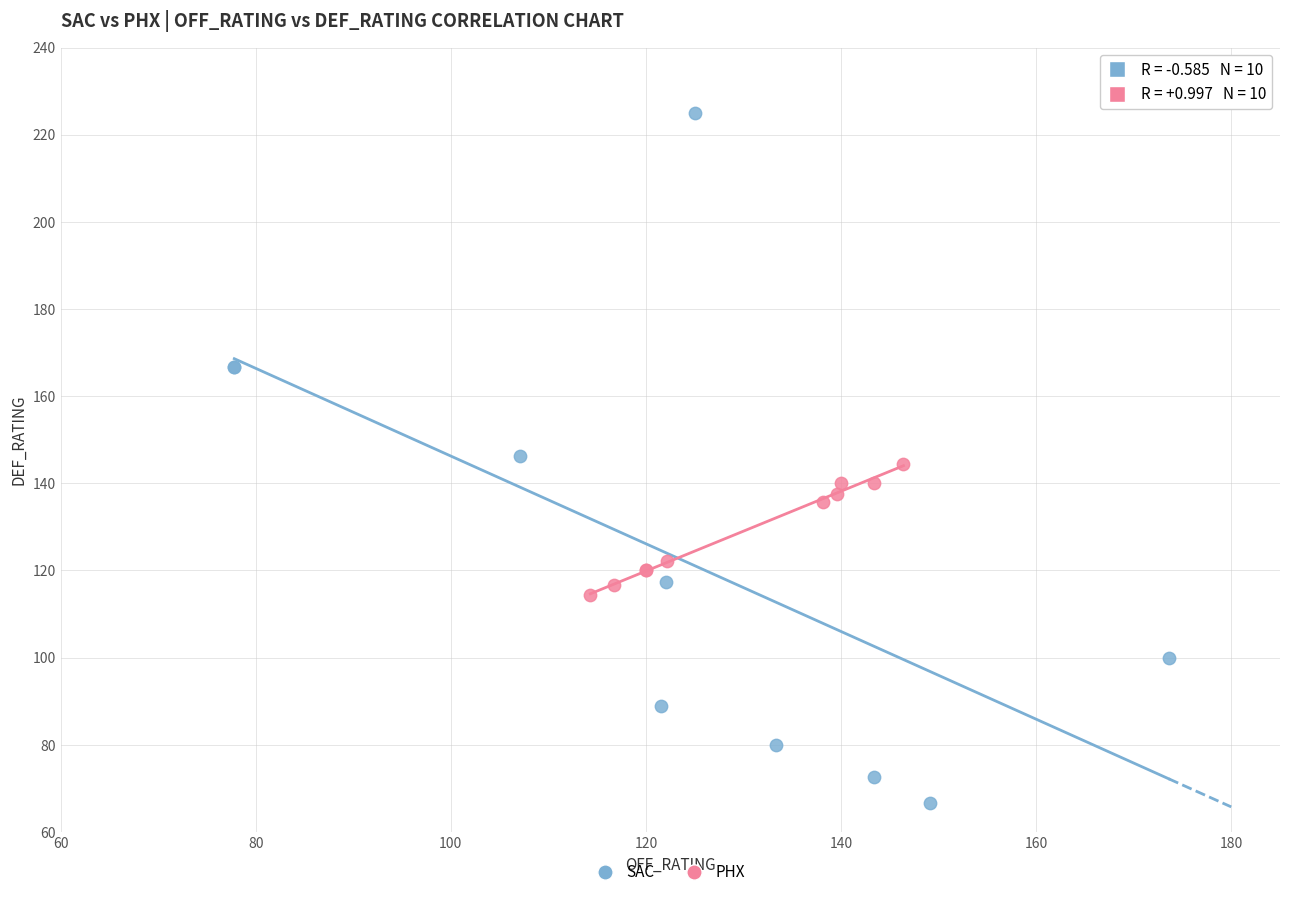

What are all the series names shown in the legend?

SAC, PHX